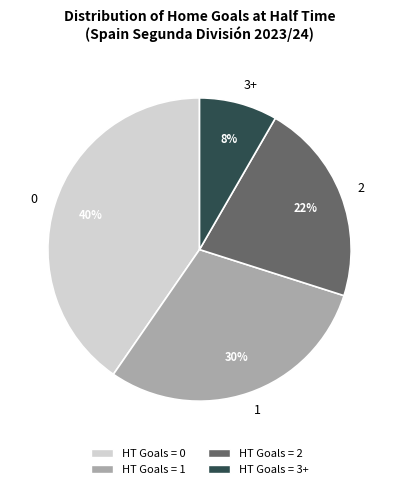

Is the sum of 3+ and 1 greater than half?

No